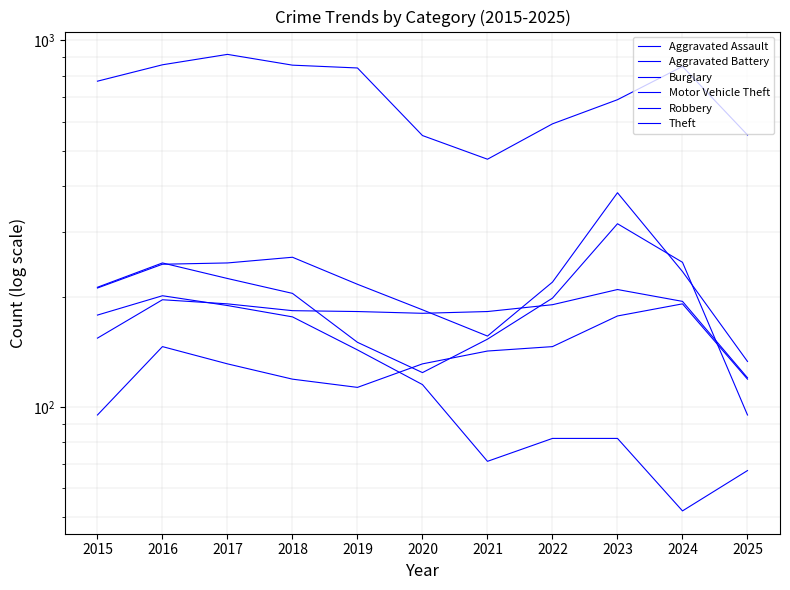

Is the value of Robbery at 2021 greater than the value of Motor Vehicle Theft at 2017?

No